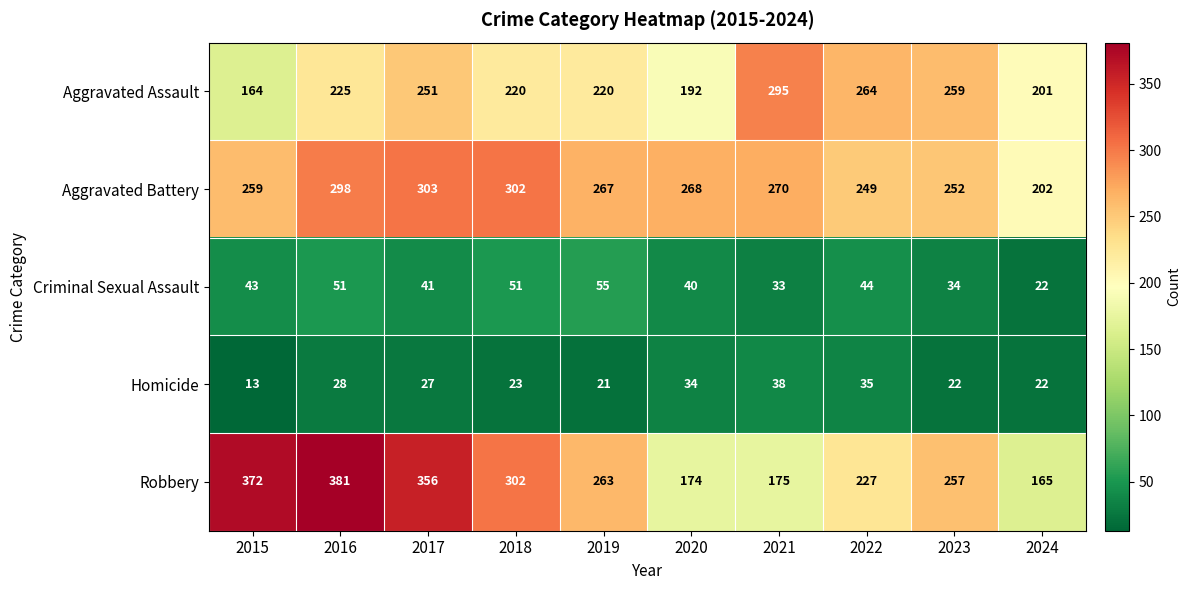

At 2023, list the series in order from largest to smallest.

Aggravated Assault, Robbery, Aggravated Battery, Criminal Sexual Assault, Homicide